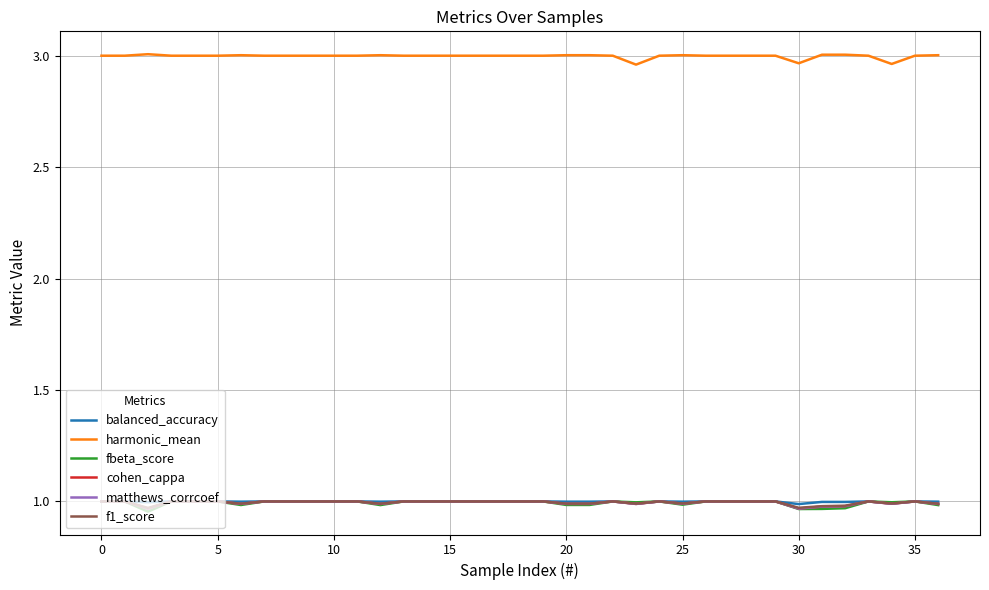

Which series has the largest total across all categories?

harmonic_mean